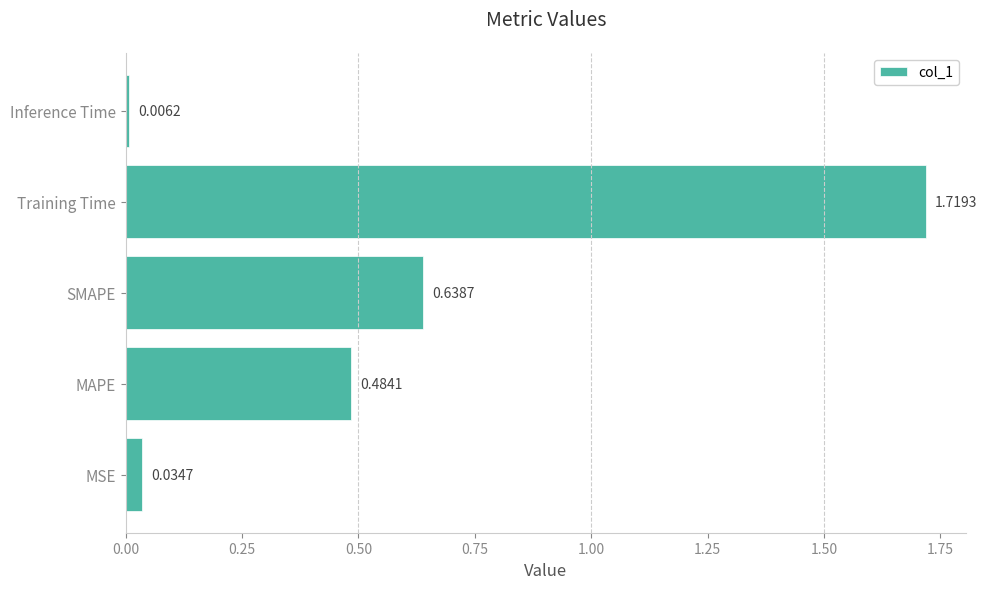

Which category has the highest value across all series?

Training Time